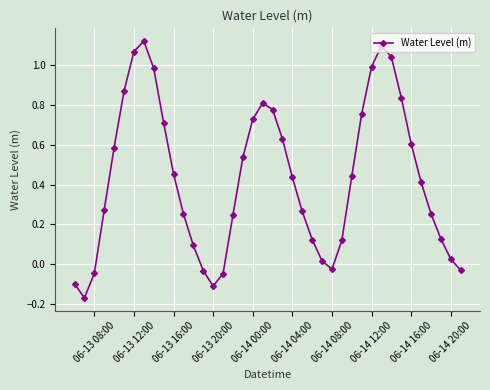

What is the difference between the second highest and second lowest values?

1.2